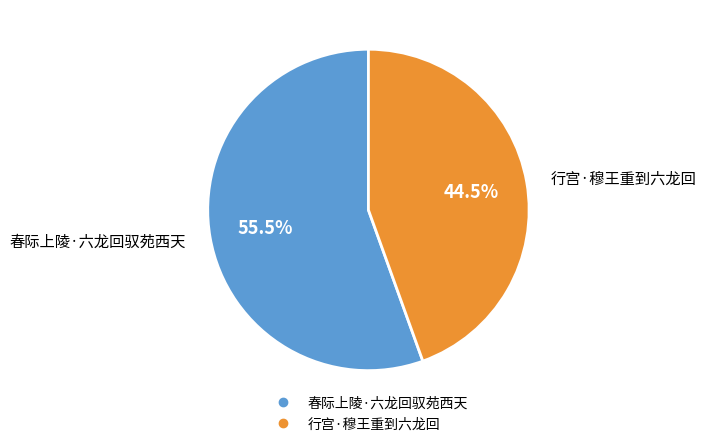

Is 行宫·穆王重到六龙回 the majority of the pie?

No